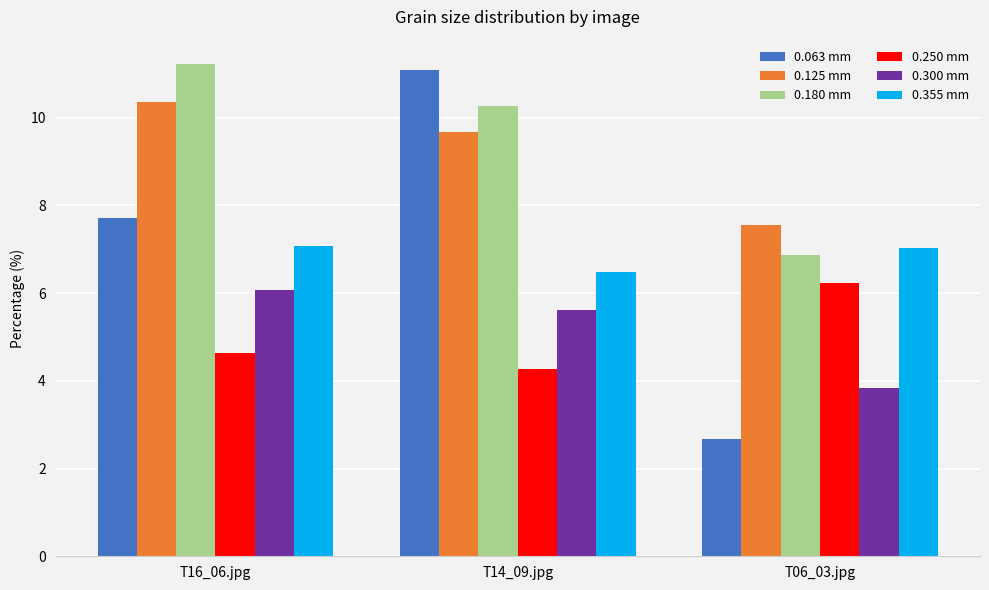

What is the value of the 0.300 mm bar at the 3rd from the left?

3.8